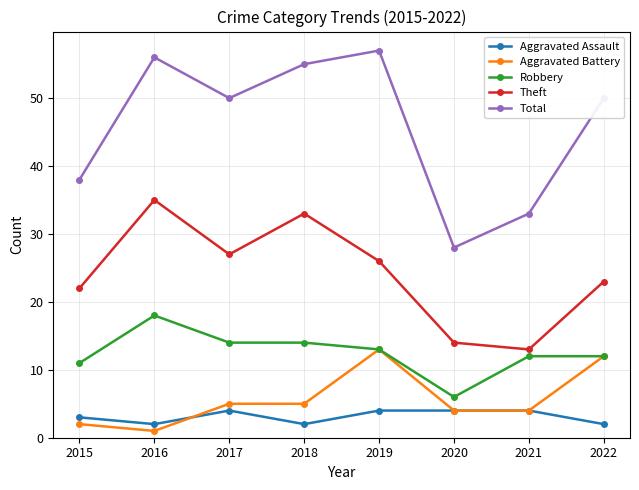

Where is the first local maximum for Theft?

2016